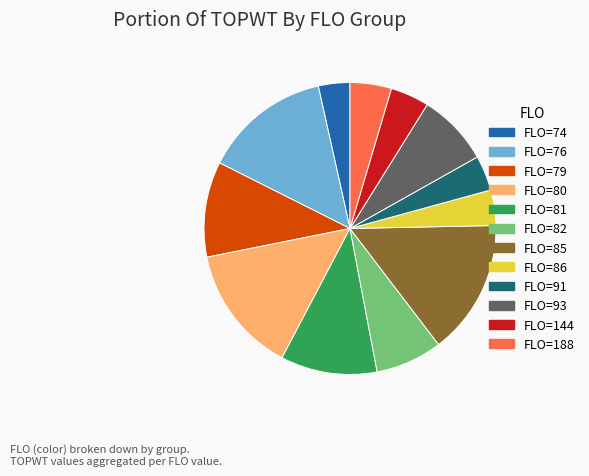

Does any single category account for the majority?

No